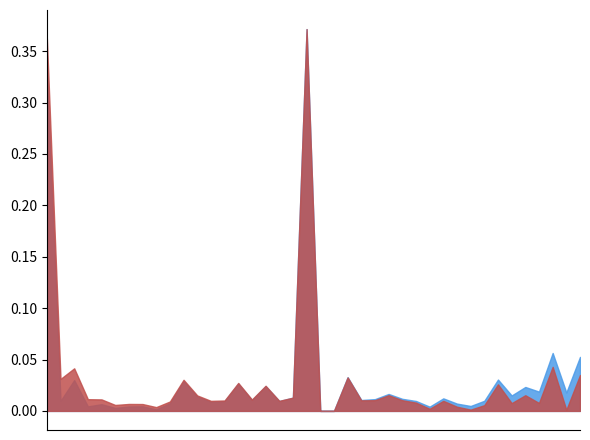

True or false: FalsePositive has more than 2 points higher than both neighbors.

True